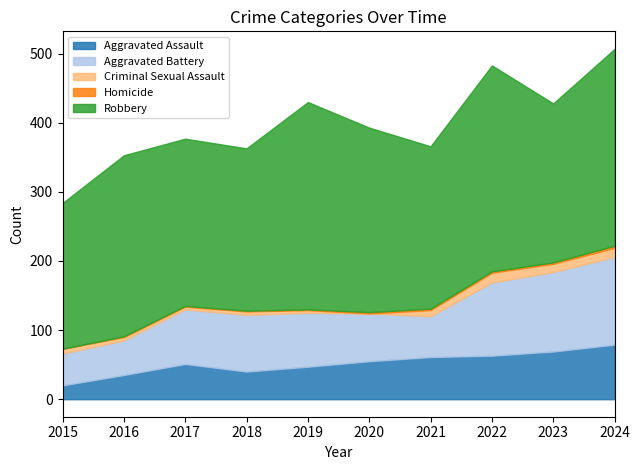

How many data points in Criminal Sexual Assault are less than 7?

5